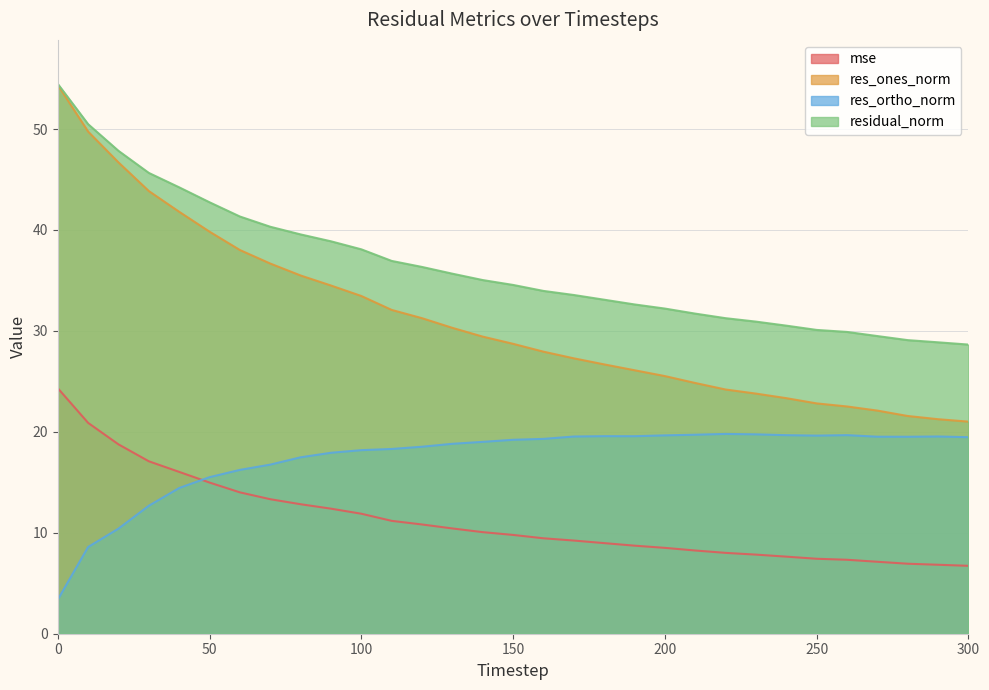

List the series in order of their overall mean, highest first.

residual_norm, res_ones_norm, res_ortho_norm, mse